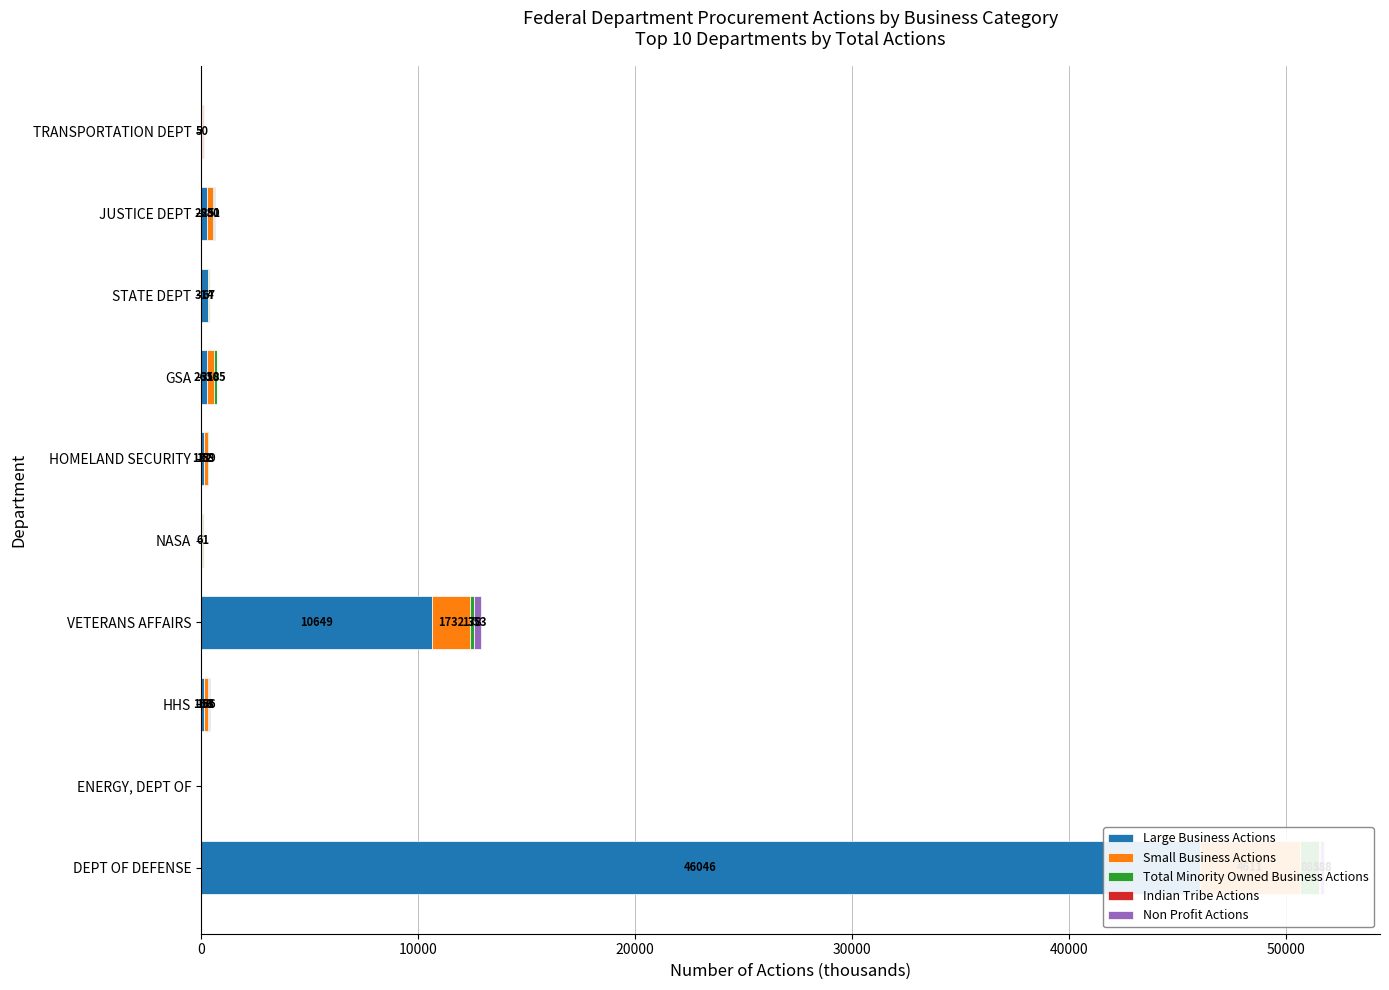

Reading left to right, transcribe all the data shown in this chart.

Large Business Actions: 46046.4	18.4	159.9	10649.9	44.8	132.0	261.2	314.4	285.1	41.9
Small Business Actions: 4611.2	31.2	166.8	1732.5	61.4	189.2	358.4	67.4	280.6	50.0
Total Minority Owned Business Actions: 886.0	12.9	58.9	178.1	23.5	58.6	105.7	34.8	51.6	22.0
Indian Tribe Actions: 15.8	0.4	3.2	0.6	0.1	0.8	1.6	0.4	1.0	0.8
Non Profit Actions: 188.4	2.9	32.6	353.6	6.1	8.4	27.7	1.9	29.6	4.5